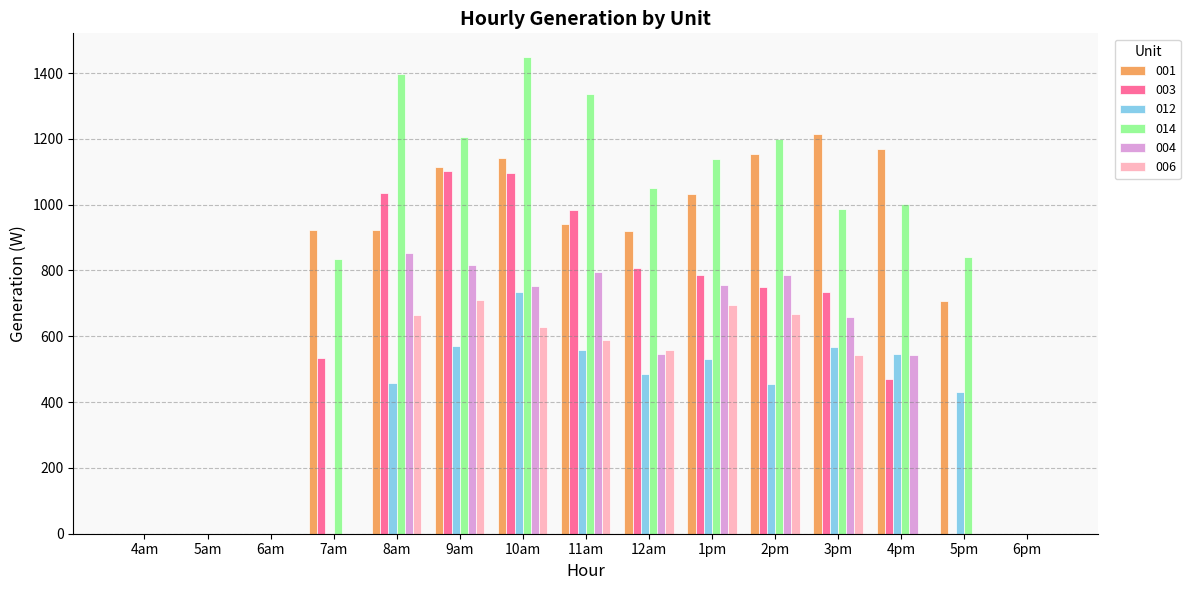

What is the sum of all 001 values?

11243.8